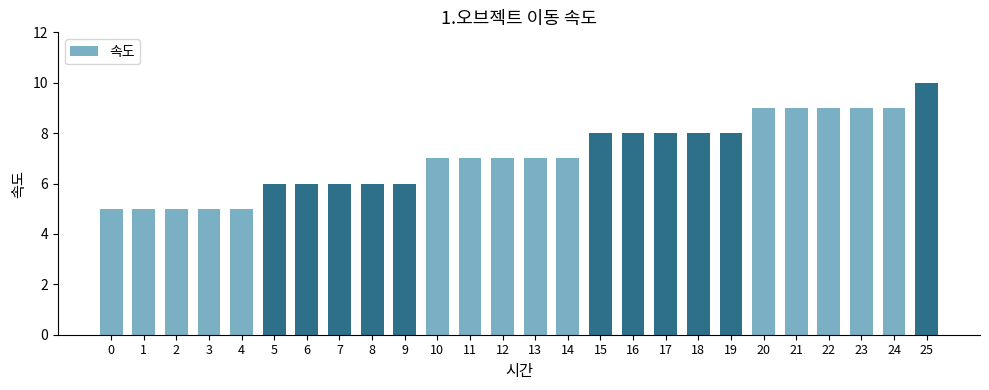

What is the difference between the values at 19 and 5?

2